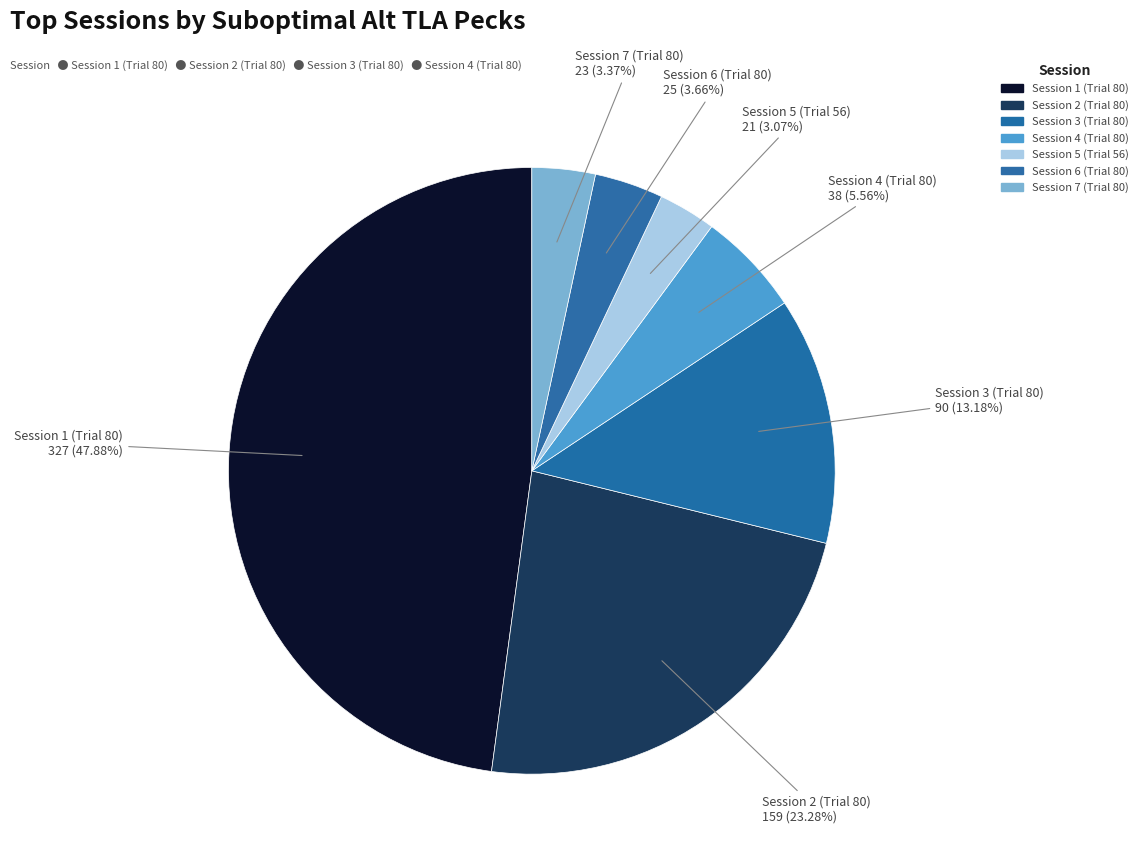

Count the number of slices in the pie.

7